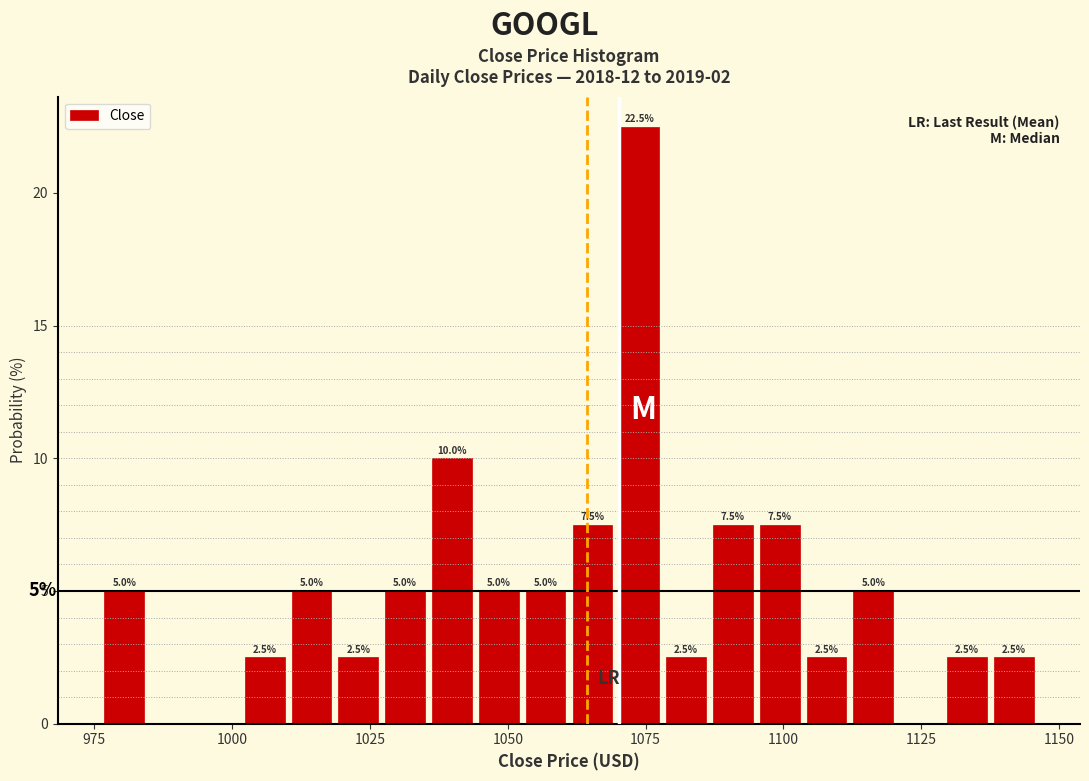

Around what value on the x-axis is the tallest bar? Give the approximate position of its centre, as read against the axis.

1075